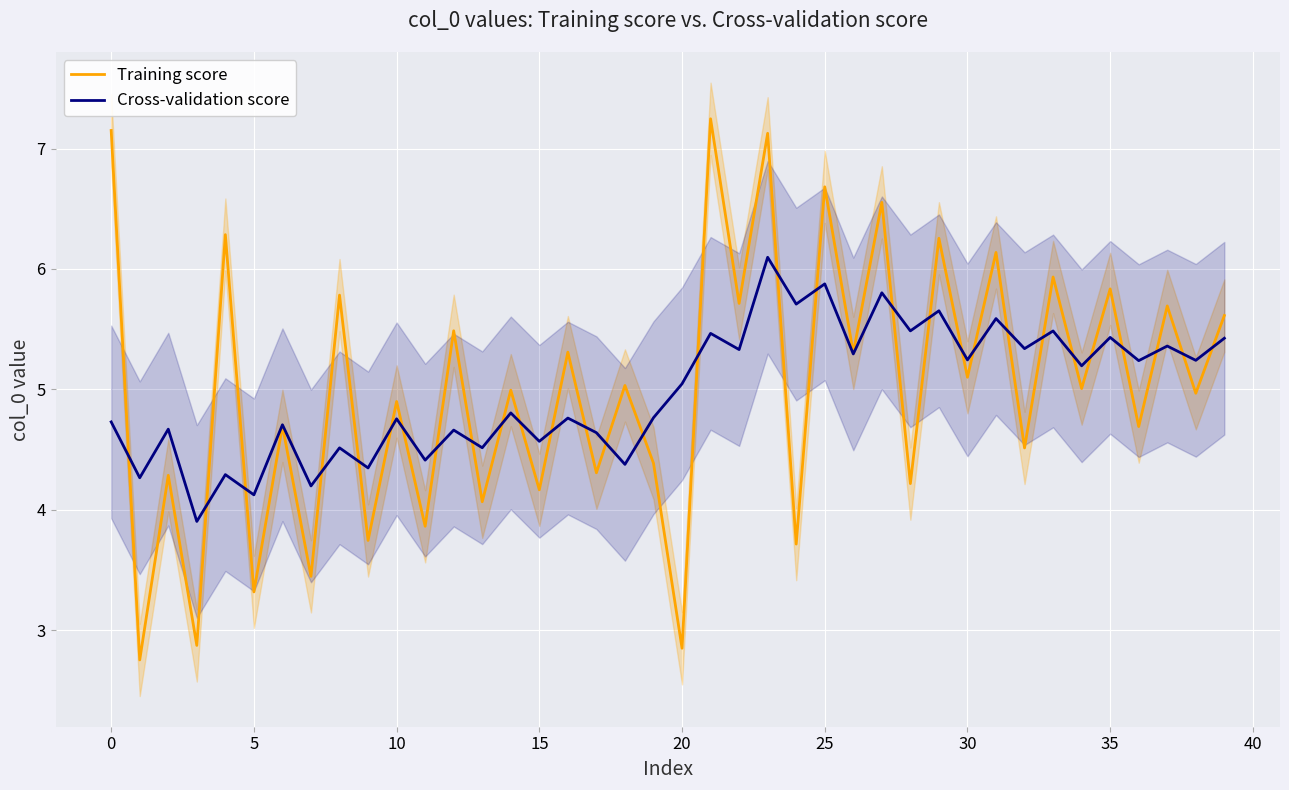

What are all the series names shown in the legend?

Training score, Cross-validation score